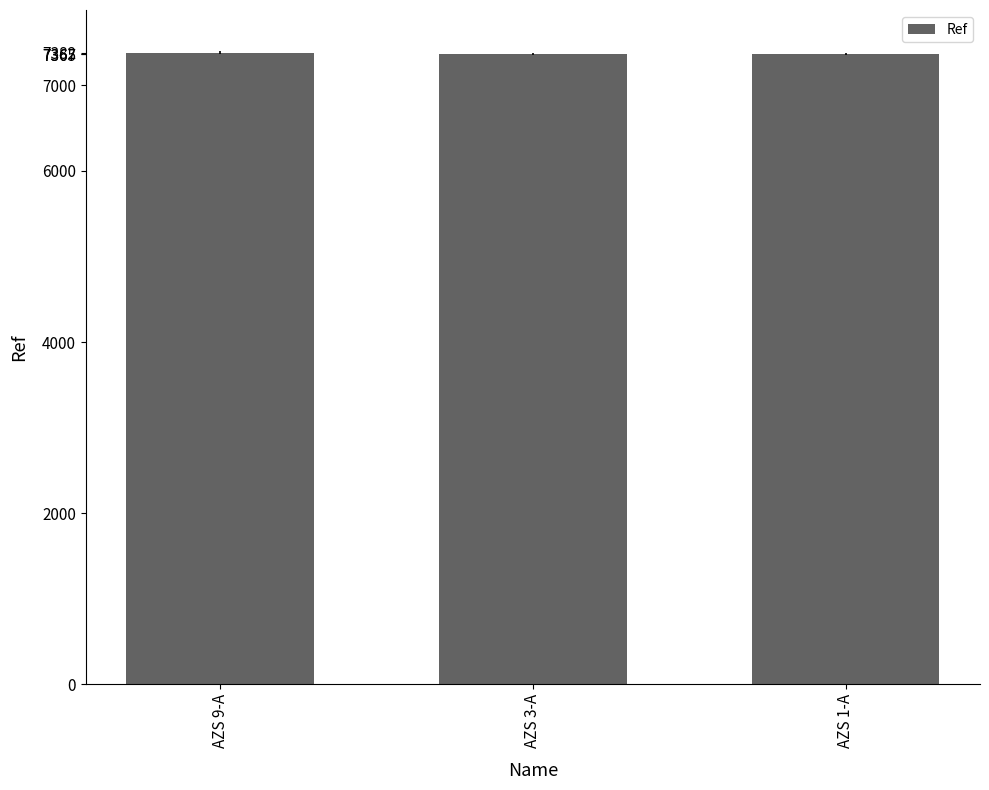

What is the sum of the values at AZS 9-A and AZS 3-A?

14749